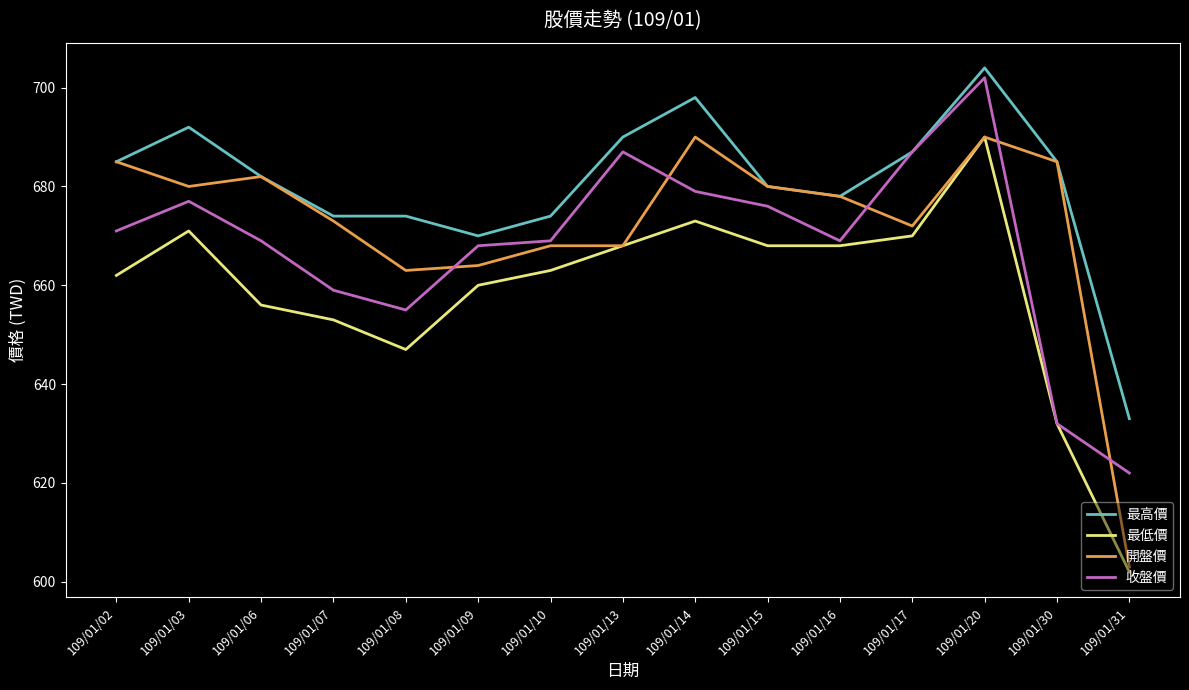

The value of 開盤價 at 109/01/14 is 381. True or false?

False